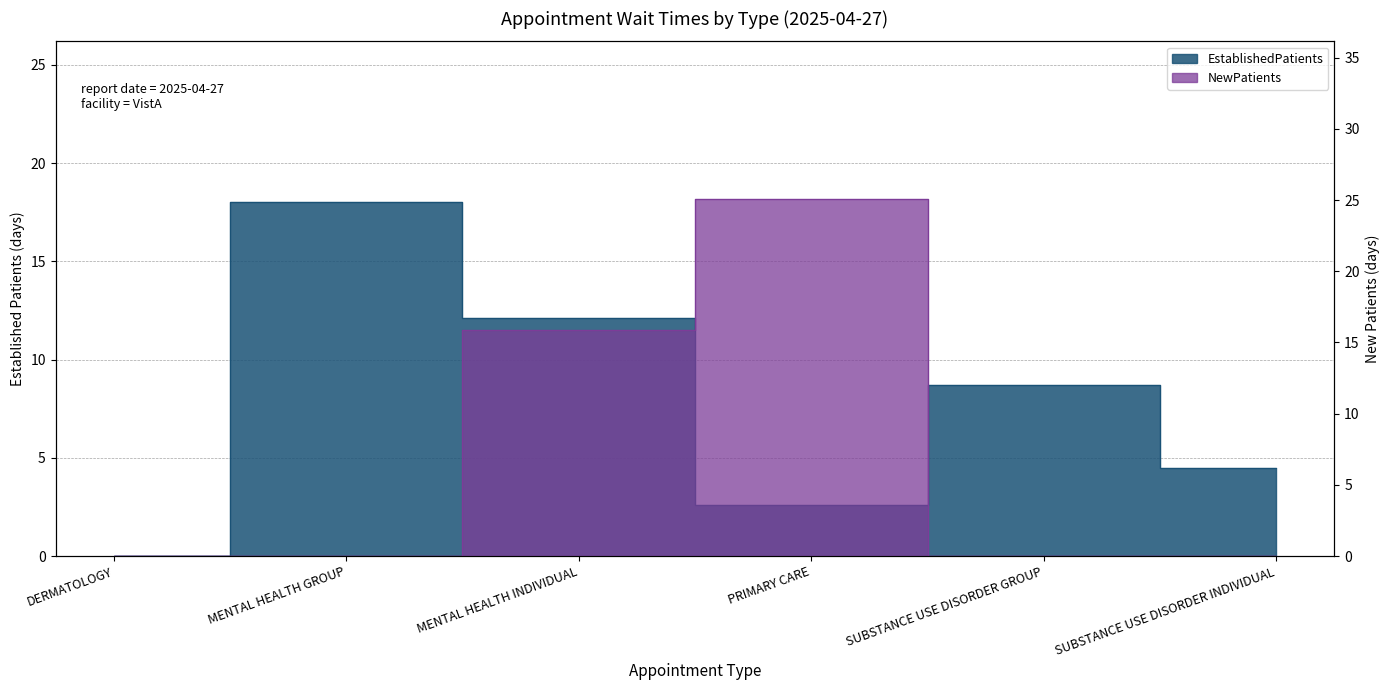

How many data points does each series have?

6